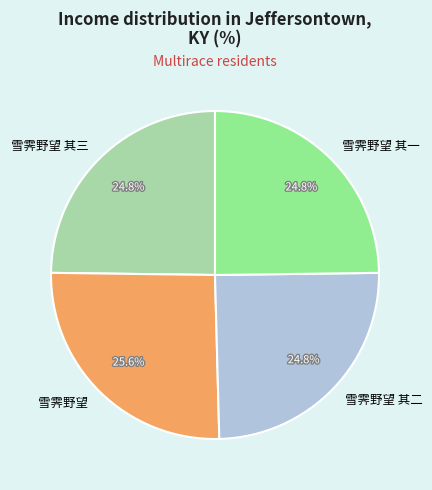

Does any single category account for the majority?

No